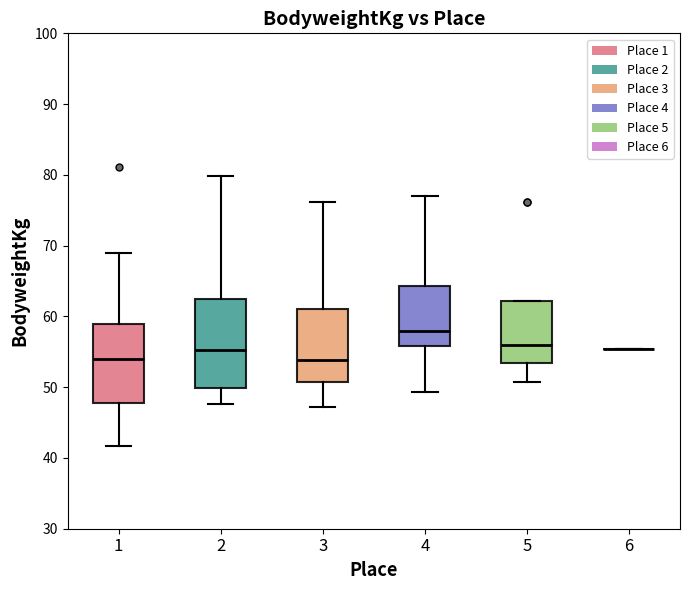

Which box is the tallest, from its lower edge to its upper edge?

2